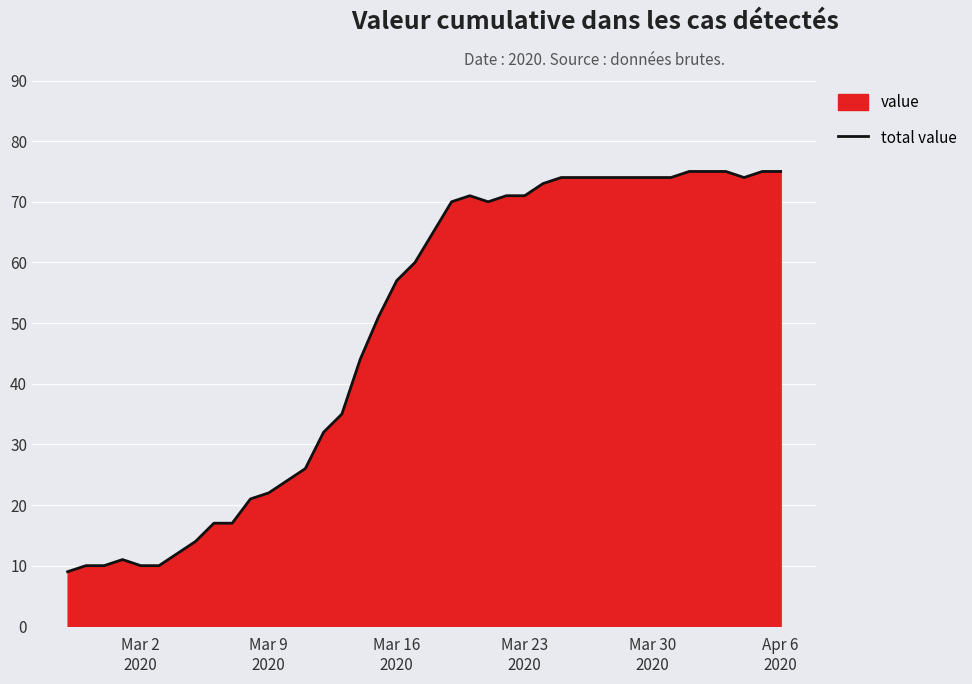

What is the greatest value displayed?

75